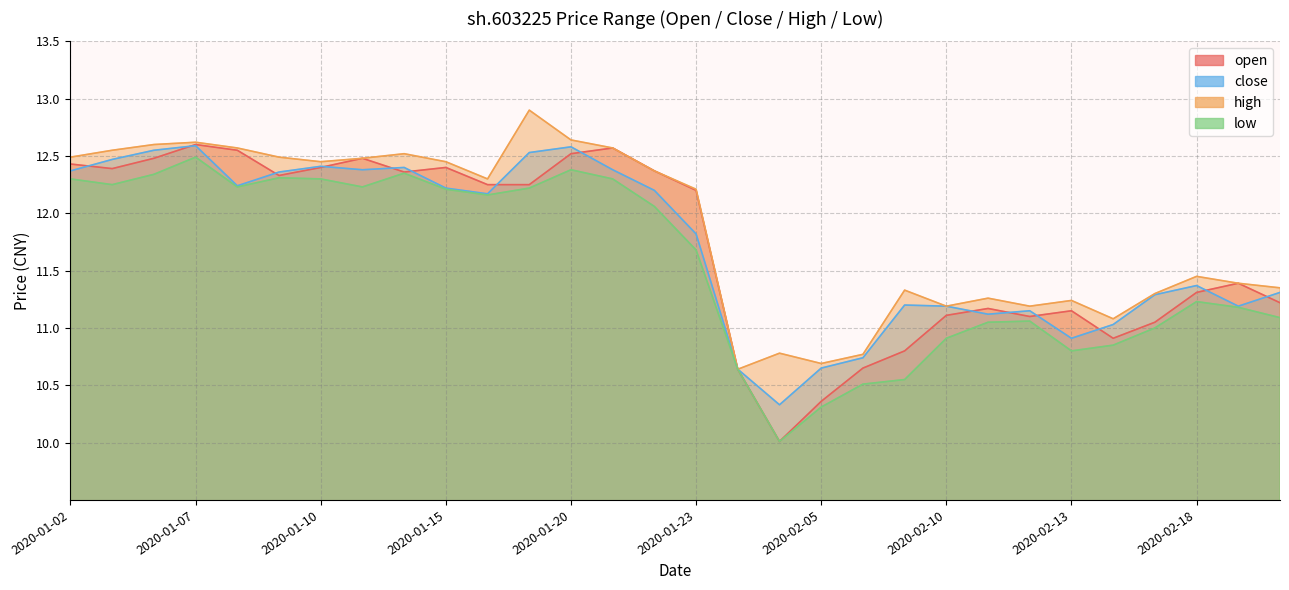

How many values in the open series are below 12?

14